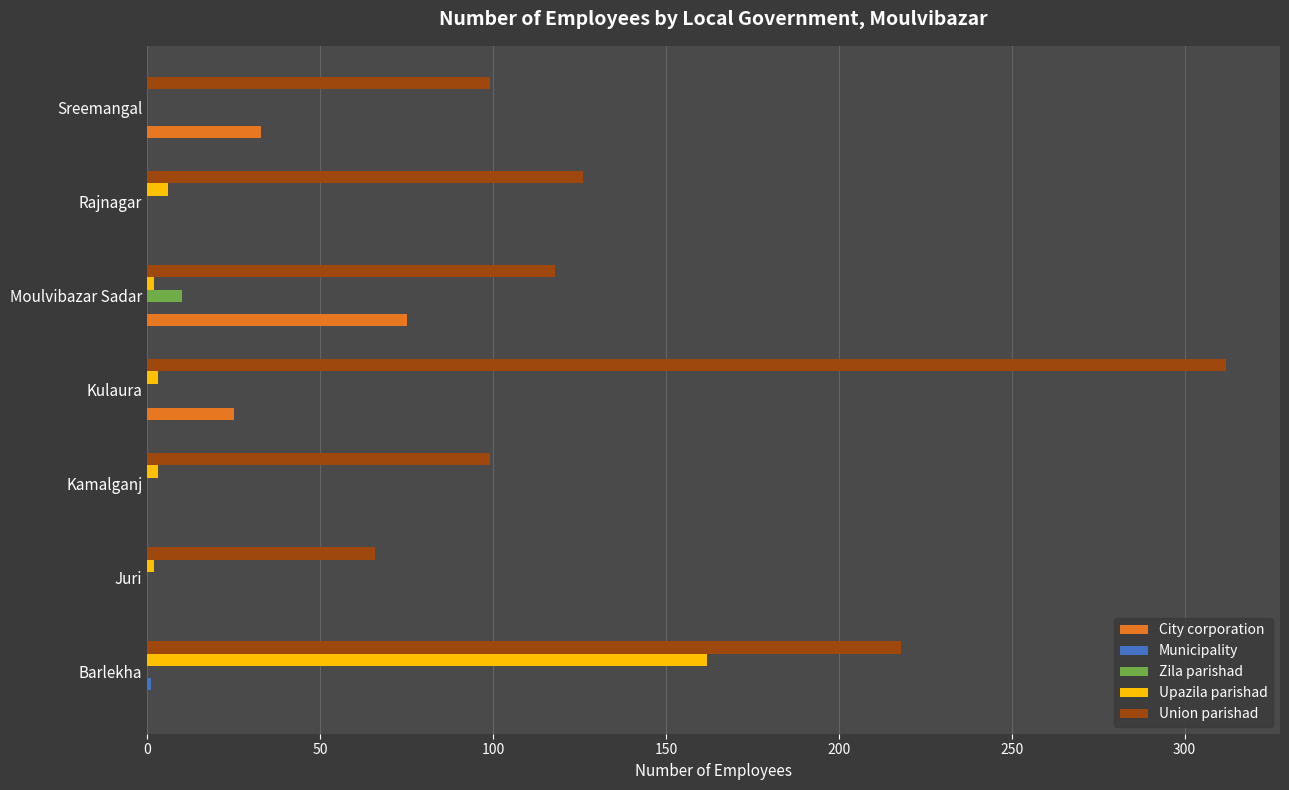

Between Barlekha and Kamalganj, which series saw the biggest shift?

Upazila parishad